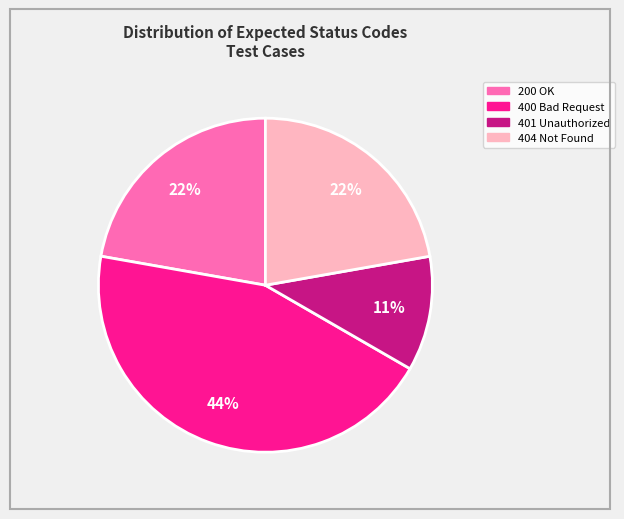

To the nearest percent, what is the average slice percentage?

25%